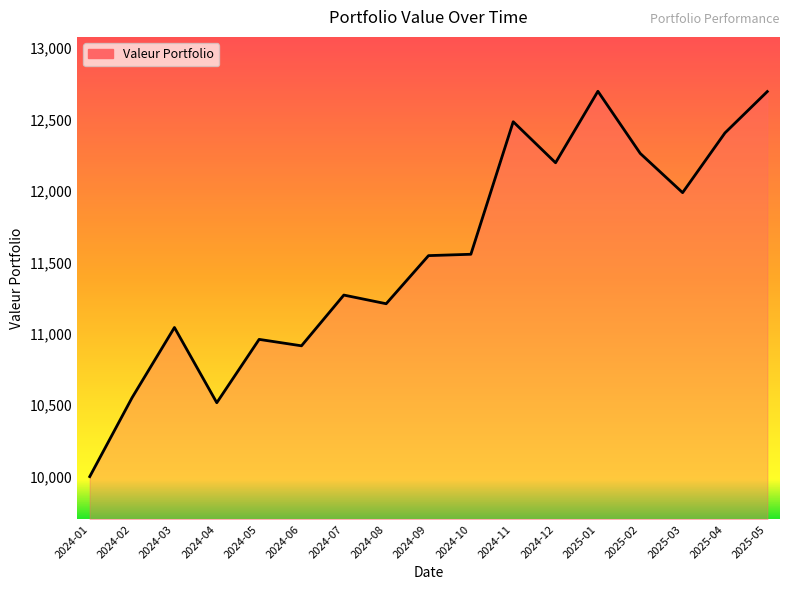

Which category has the lowest value across all series?

2024-01